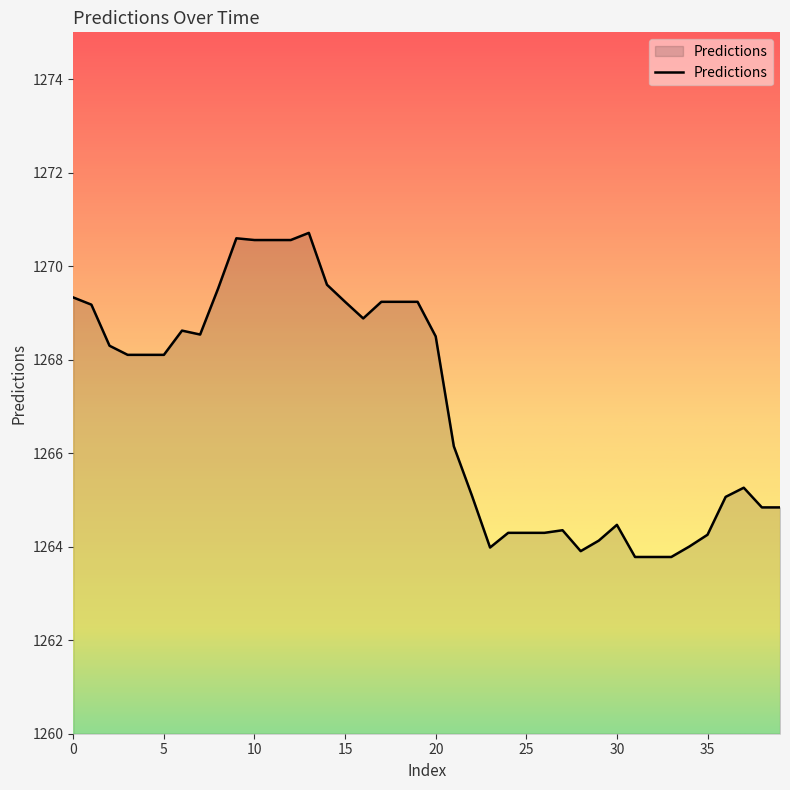

What is the smallest value displayed?

1263.8